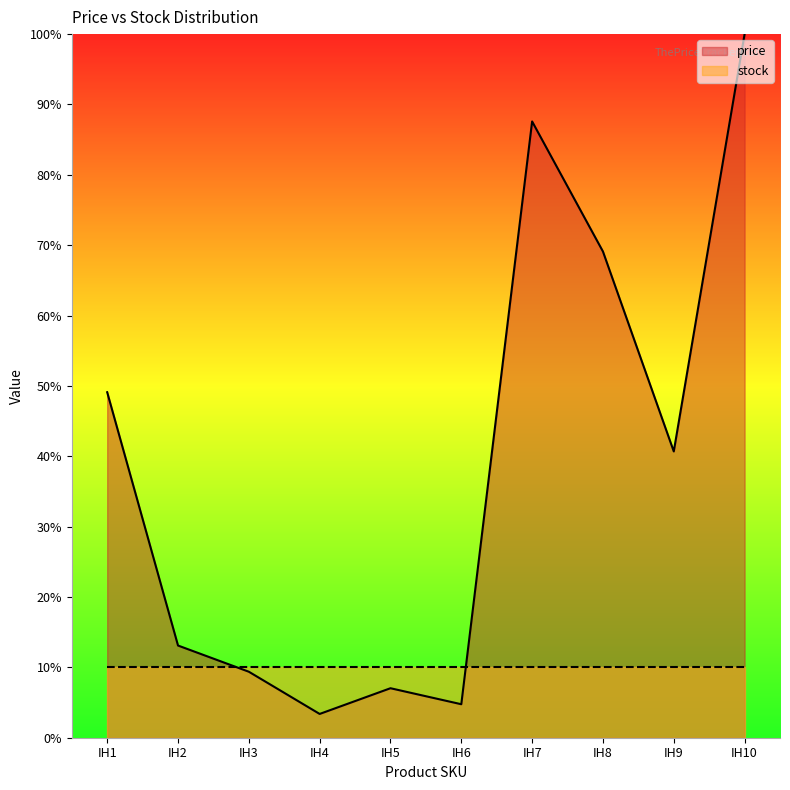

The value at IH9 is 40.7. True or false?

True